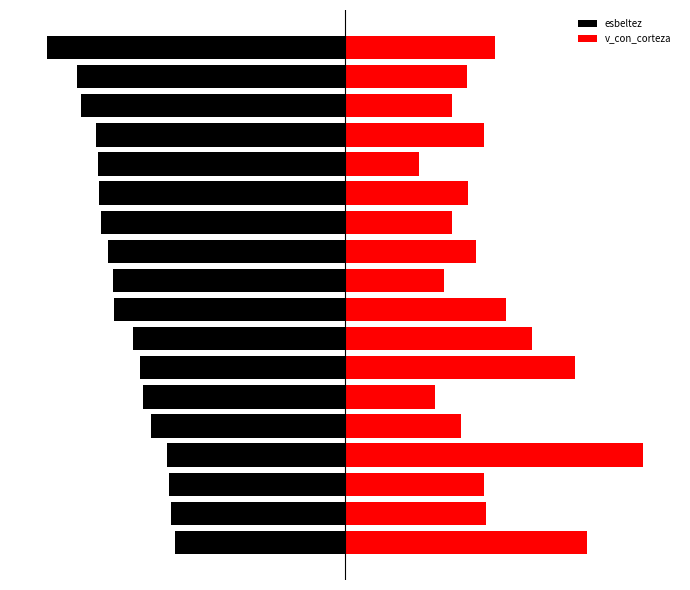

What is the value of the esbeltez bar at the 16th from the left?

-71.1